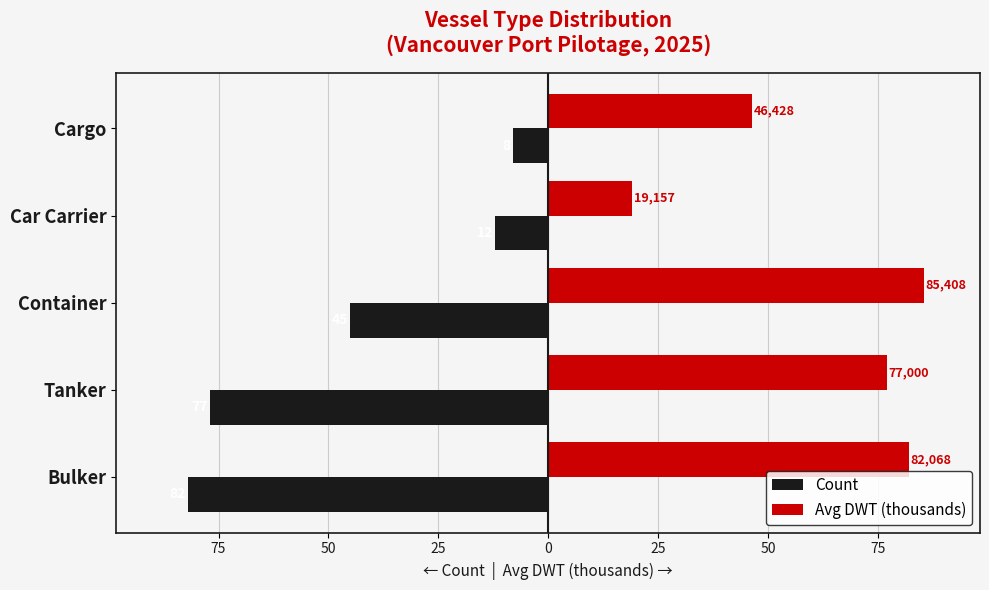

What are all the series names shown in the legend?

Count, Avg DWT (thousands)